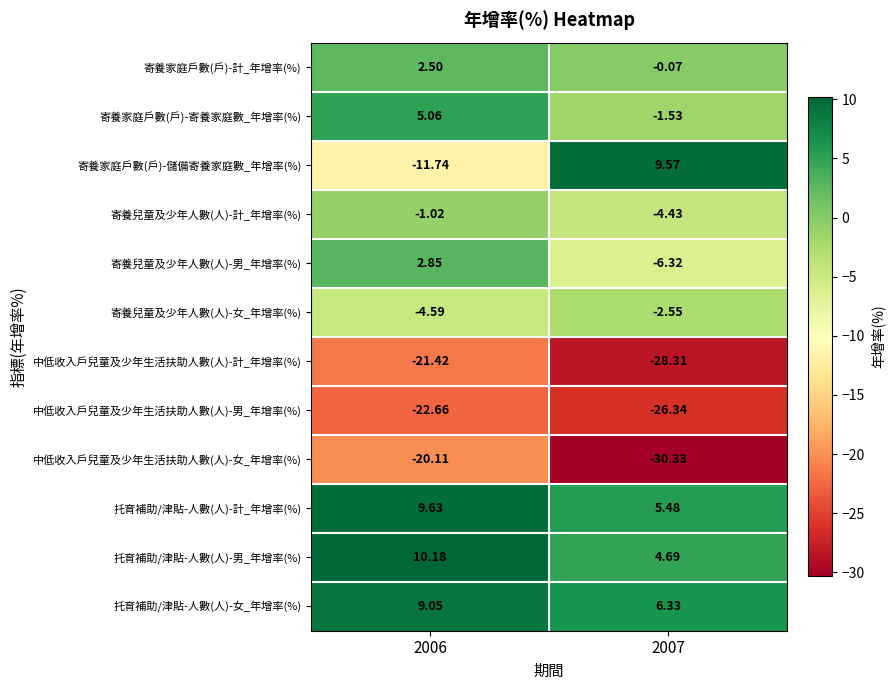

Is the value of 寄養兒童及少年人數(人)-女_年增率(%) at 2007 greater than the value of 寄養兒童及少年人數(人)-計_年增率(%) at 2007?

Yes